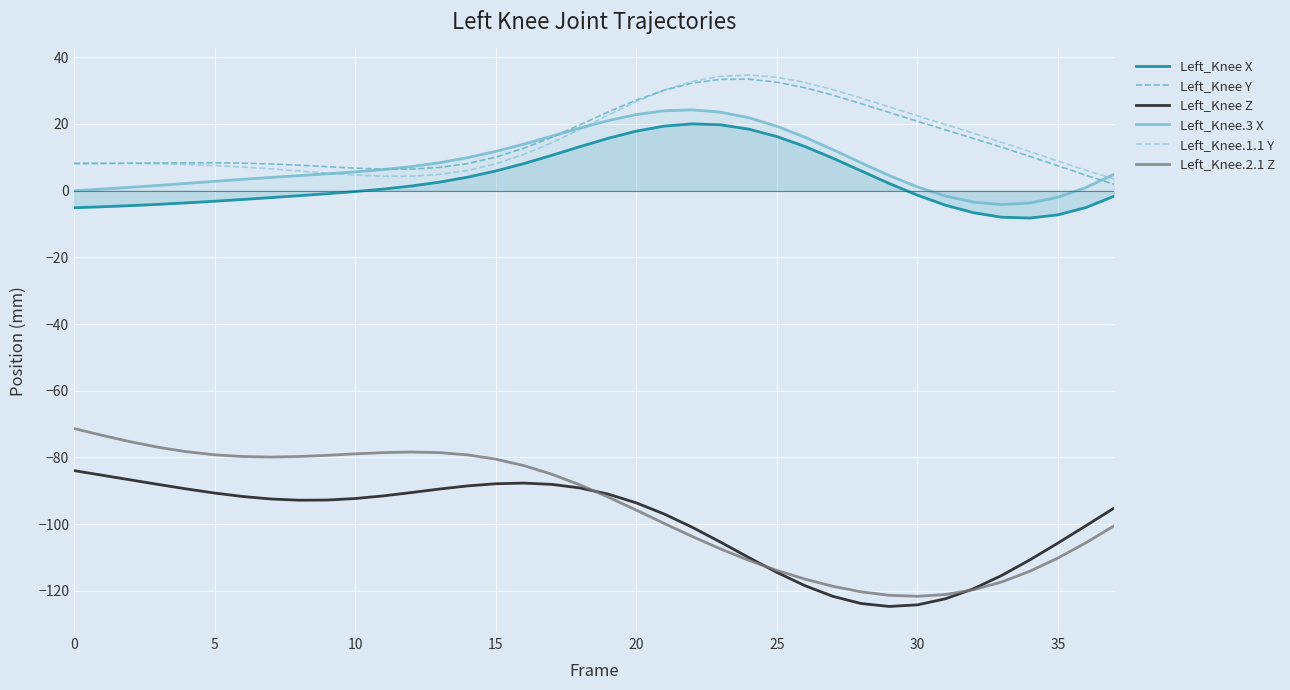

Which series has the widest spread of values?

Left_Knee.2.1 Z